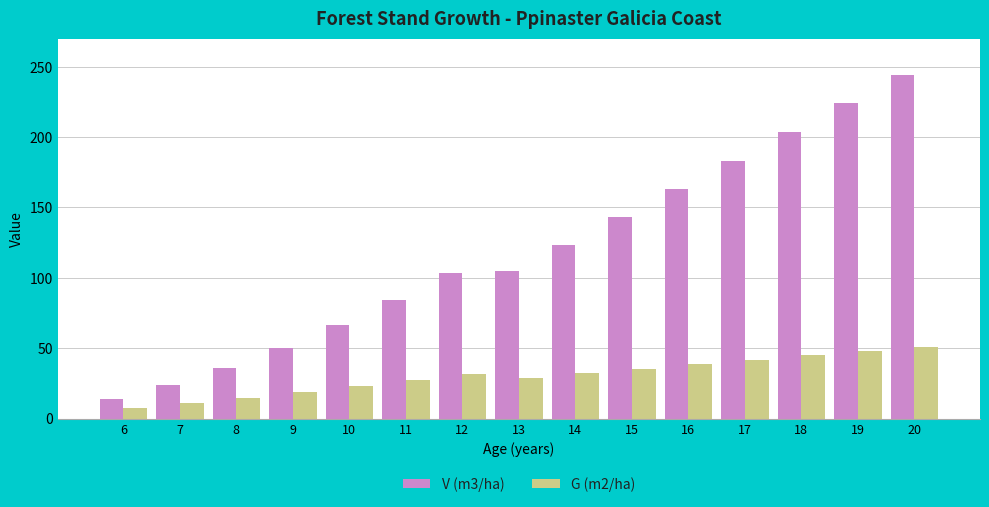

List the series in order of their peak value, highest first.

V (m3/ha), G (m2/ha)